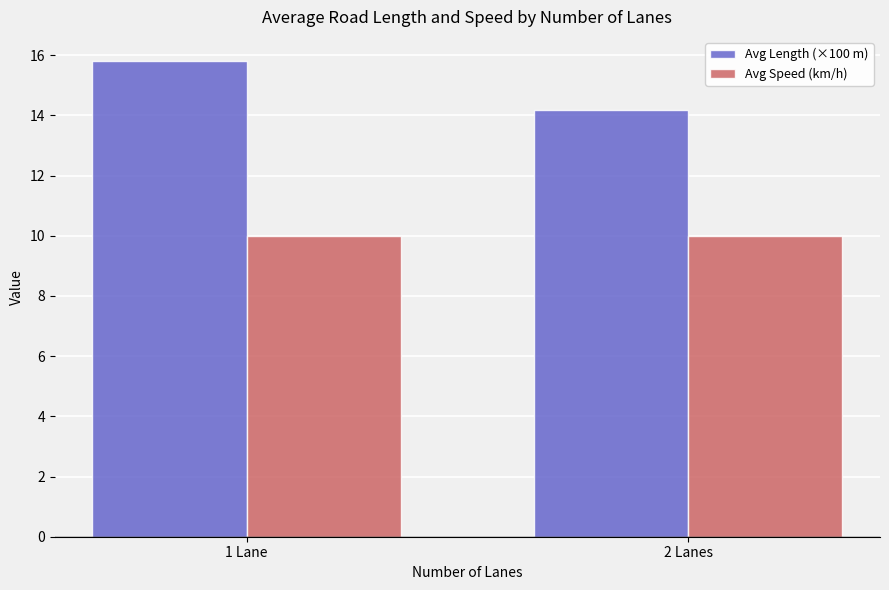

What is the spread (max minus min) of values at 1 Lane?

5.8